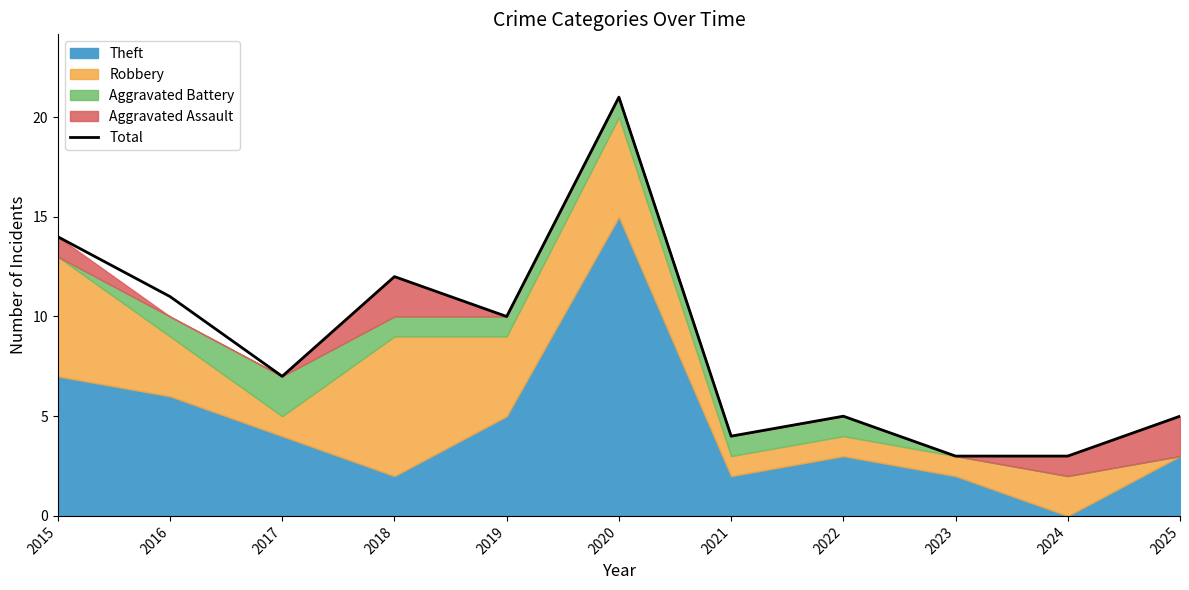

What is the ratio of the value at 2020 to the value at 2022?

4.2